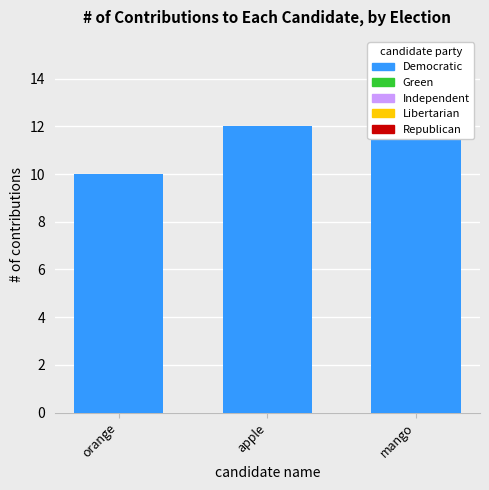

At which label does the data first exceed 12?

mango